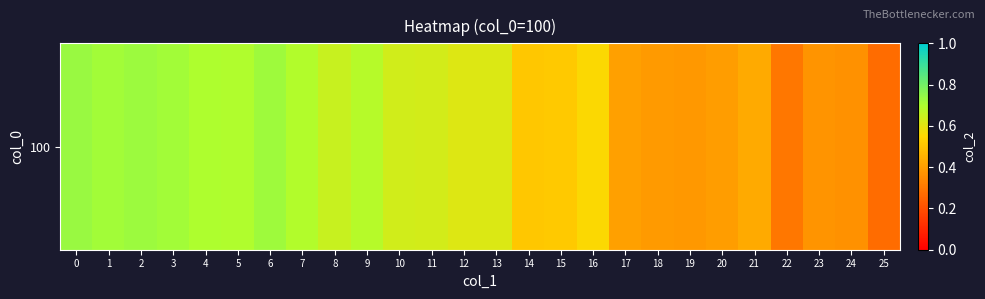

The chart shows a value of 0.7 at 1. True or false?

True